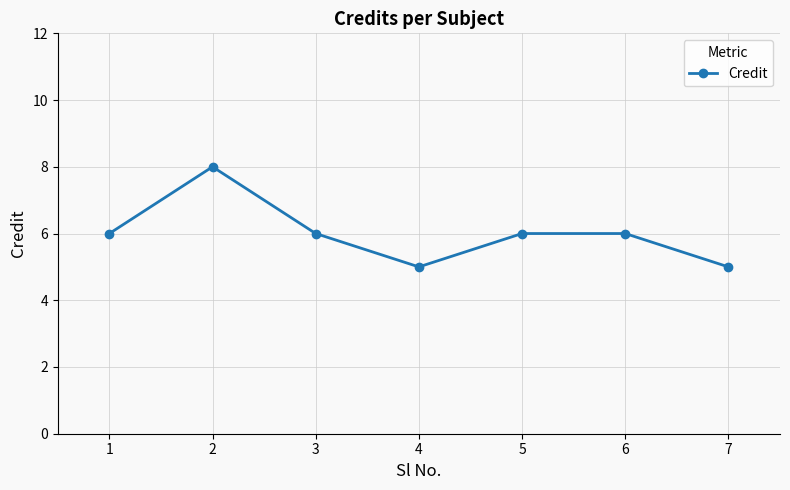

Approximately how many times larger is the value at 7 compared to 1?

0.8